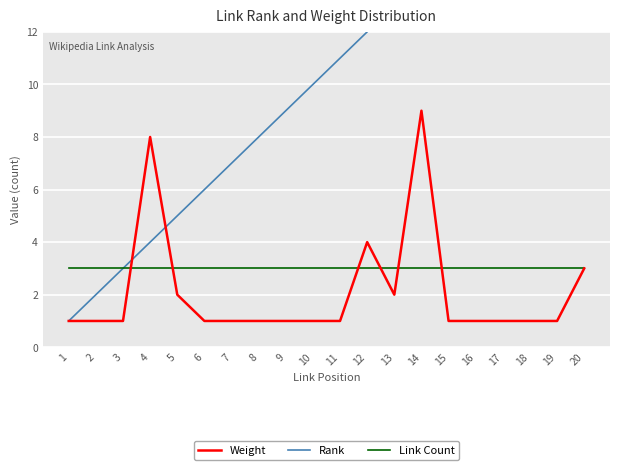

Which series has the largest total across all categories?

Rank